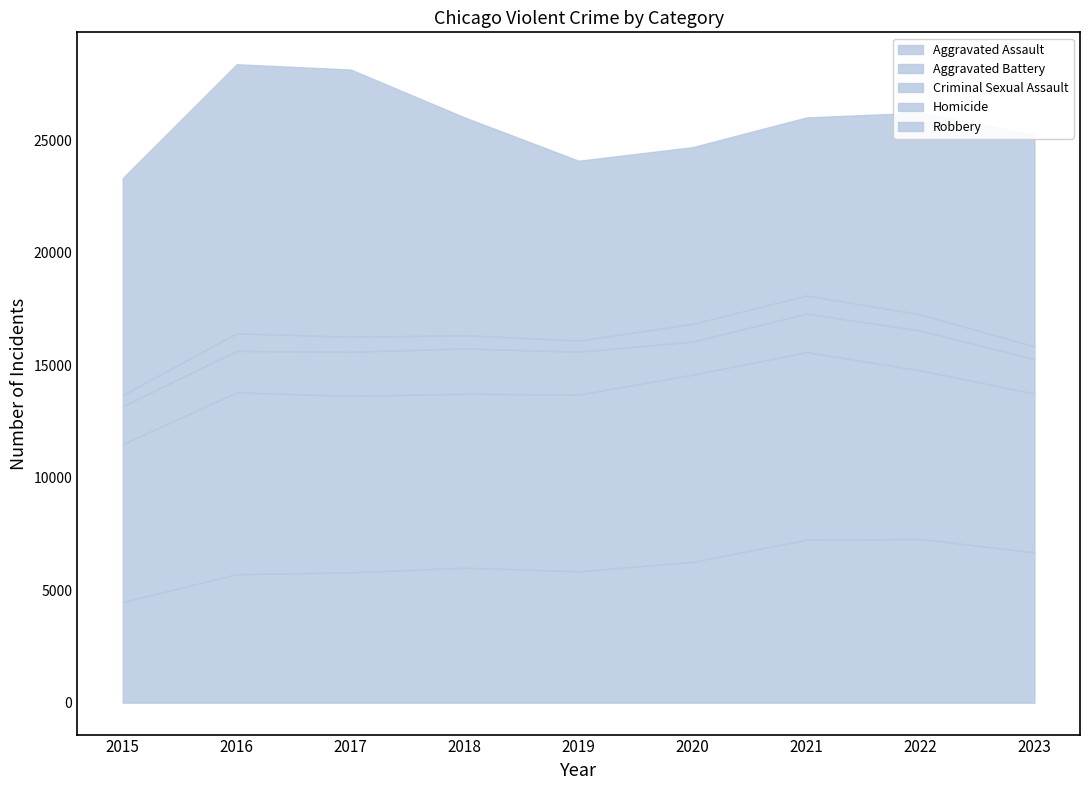

List the labels in order of Criminal Sexual Assault value, smallest first.

2020, 2023, 2015, 2021, 2022, 2016, 2019, 2017, 2018